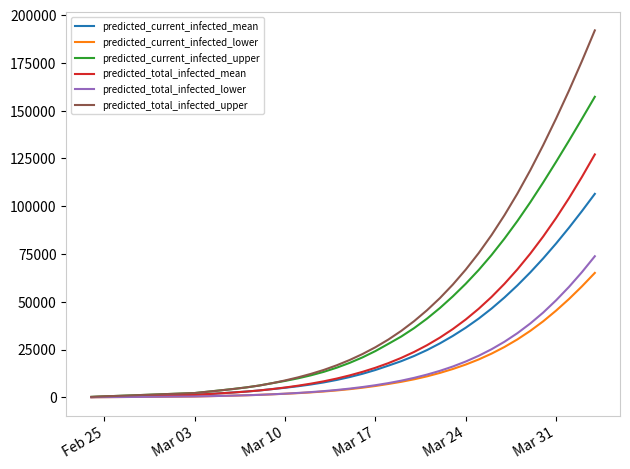

Which series has the widest spread of values?

predicted_total_infected_upper